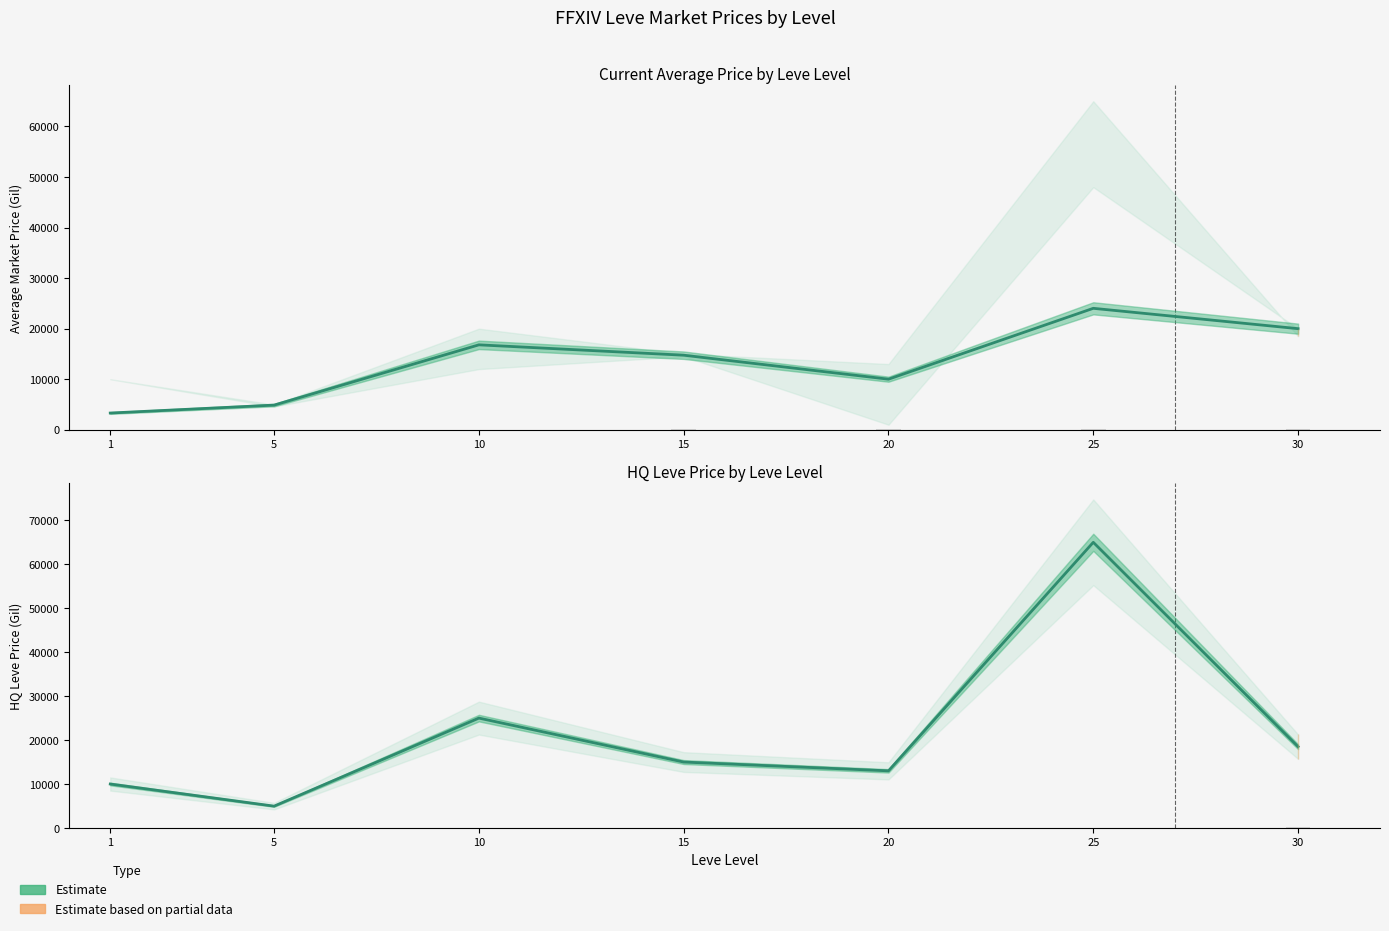

Reading left to right, what are all the values shown in this chart?

currentAveragePrice (Estimate): 3307	4877	16799	14750	10004	24026	19999
LevePriceHQ (Estimate): 9999	4969	25000	15000	12999	64999	18500